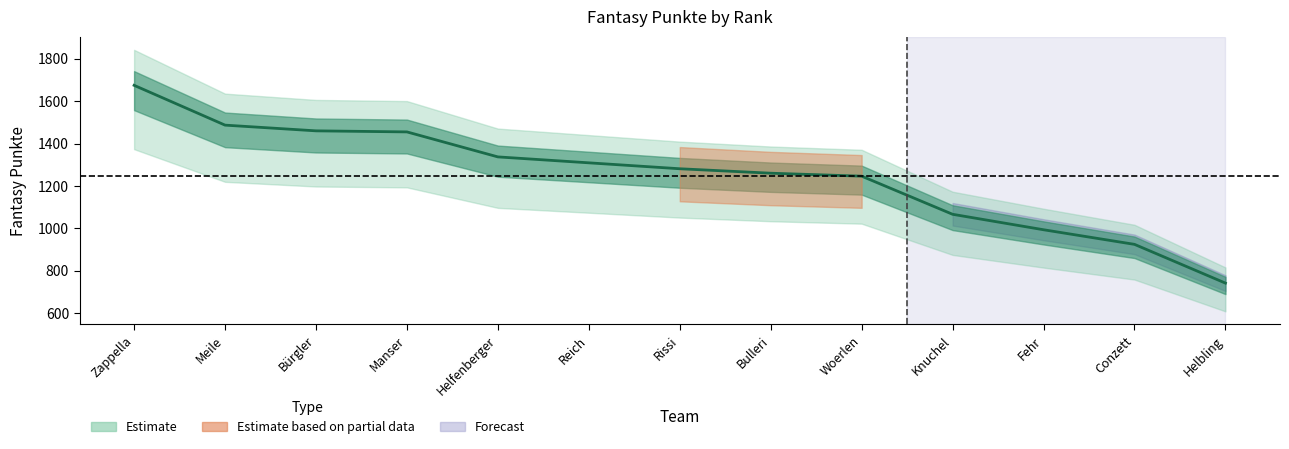

What is the label of the 13th point from the right?

Zappella